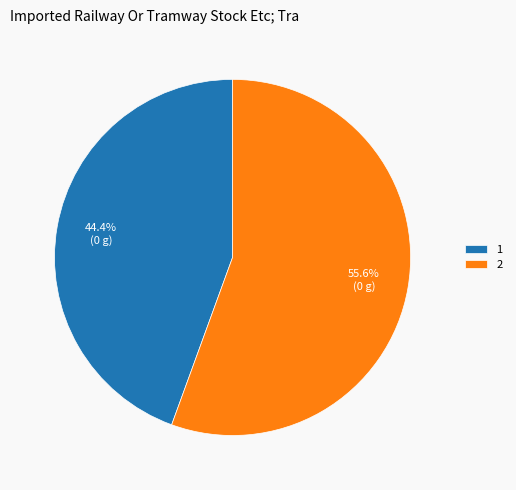

Is it true that 2 is 65% of the pie?

False